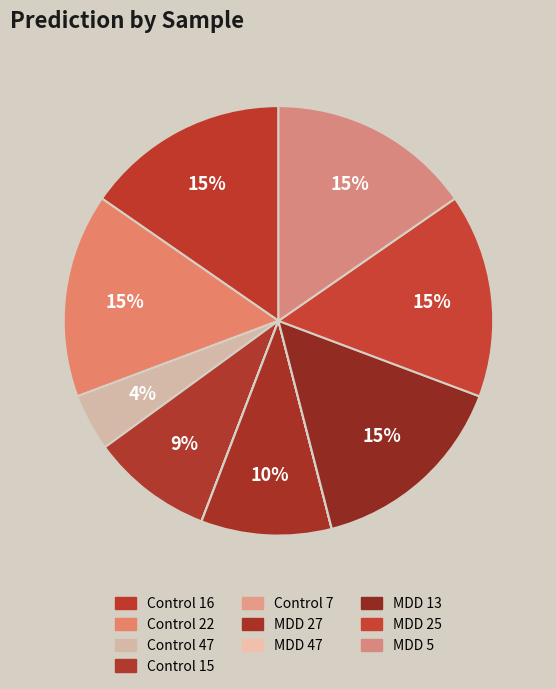

How many segments does this pie chart have?

10